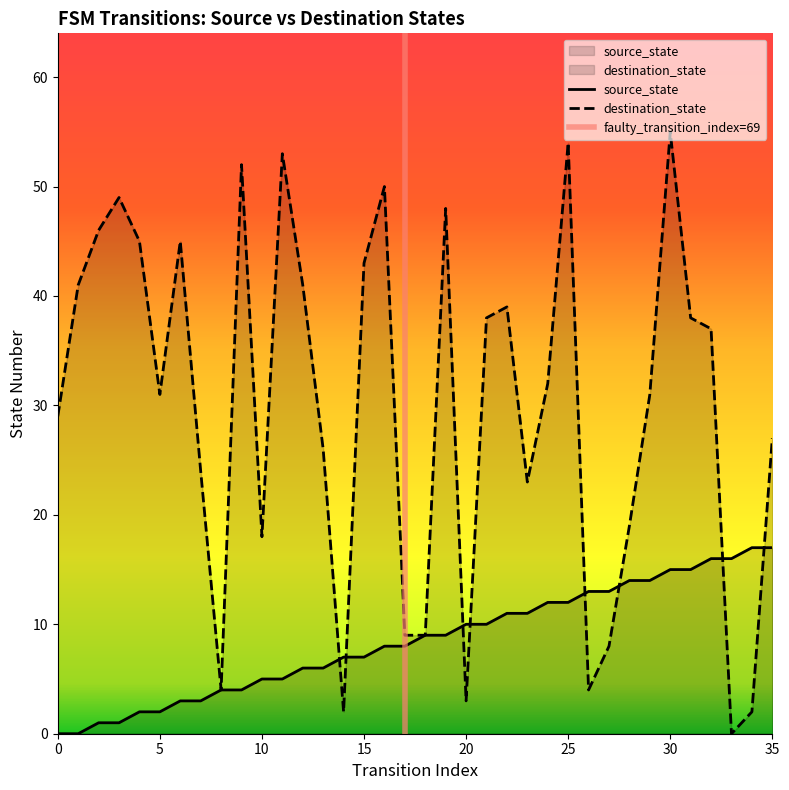

True or false: source_state and destination_state cross at least once.

True